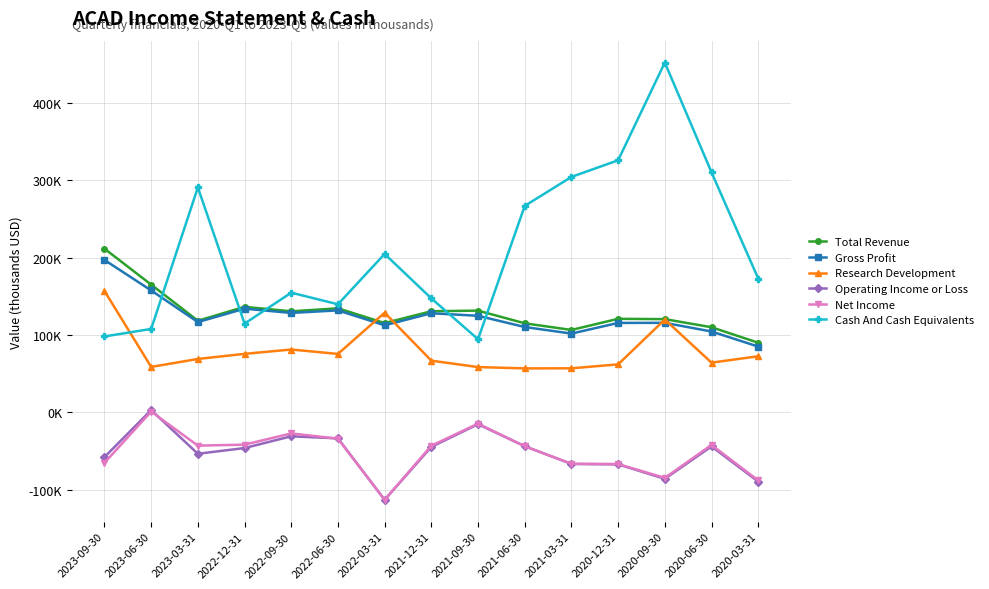

List the series in order of their peak value, highest first.

Cash And Cash Equivalents, Total Revenue, Gross Profit, Research Development, Operating Income or Loss, Net Income